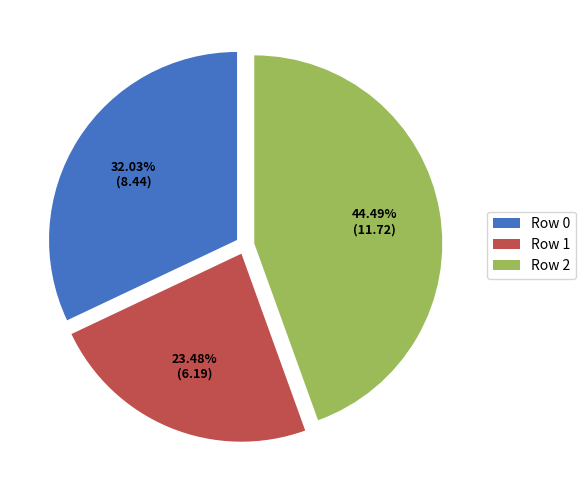

To the nearest percent, what is the difference between the largest and smallest slice percentages?

21%